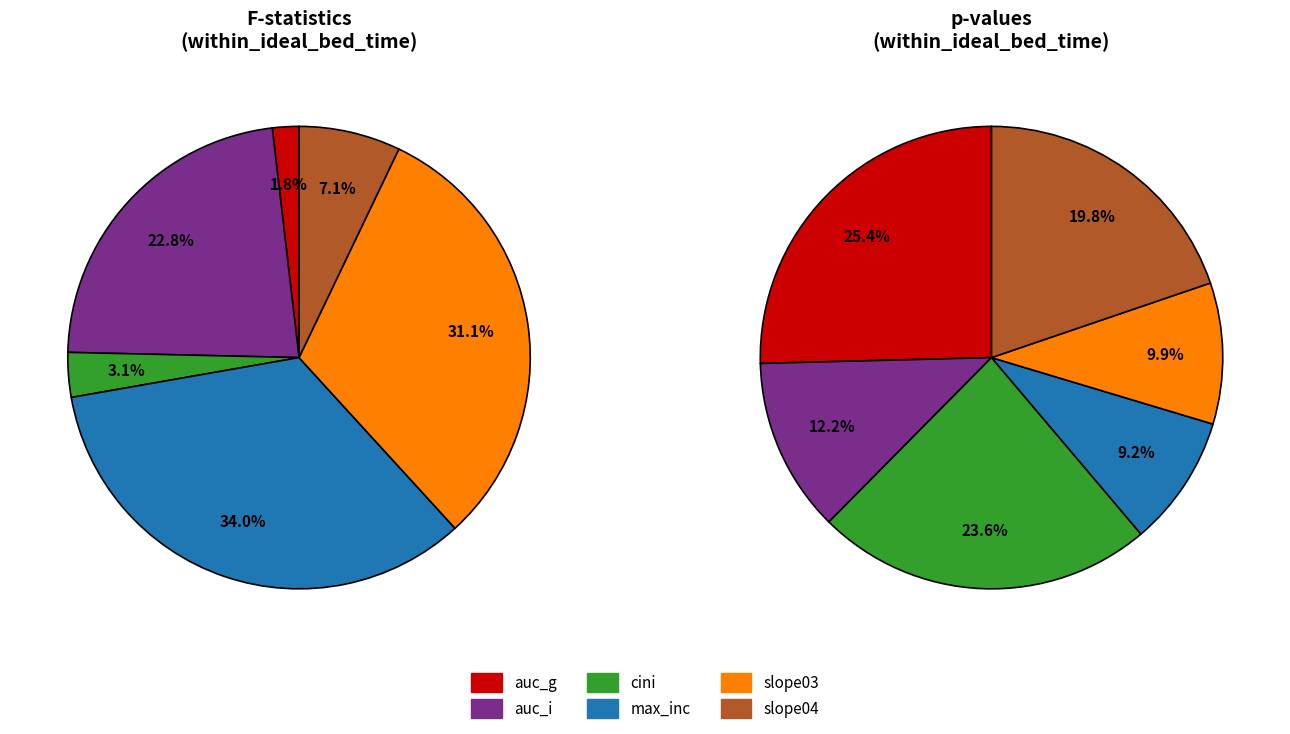

Which slice is the smallest?

auc_g